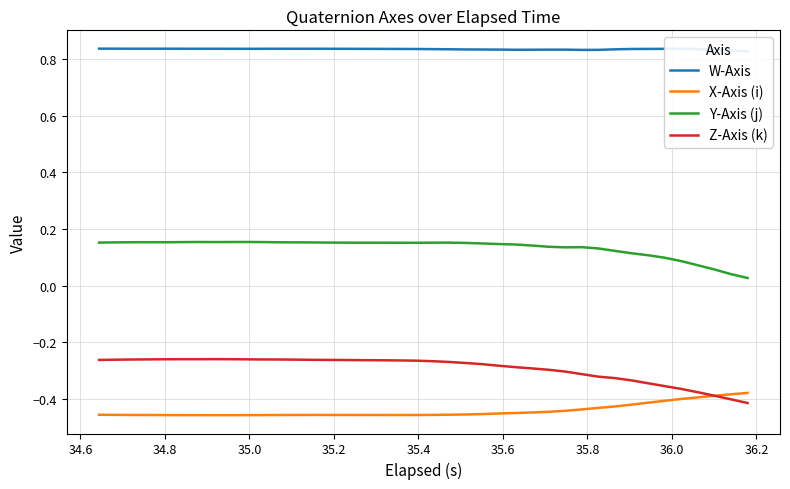

True or false: Y-Axis (j) and X-Axis (i) intersect in this chart.

False